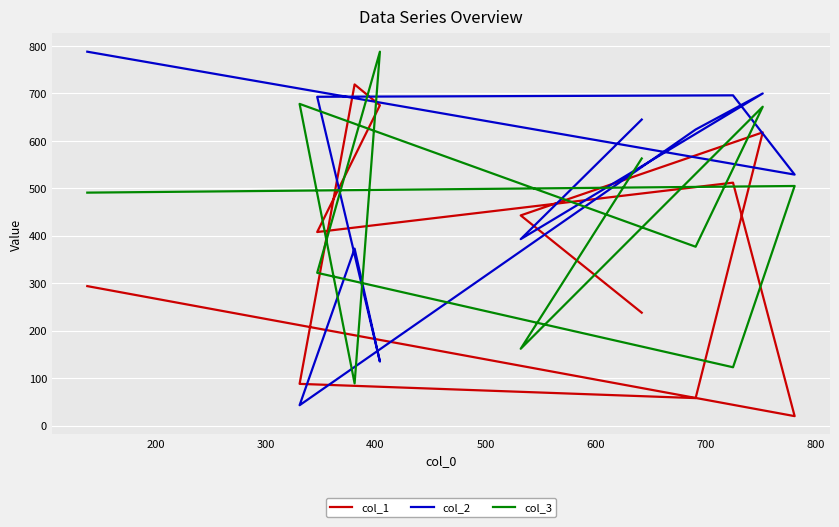

True or false: col_3 and col_2 intersect in this chart.

True